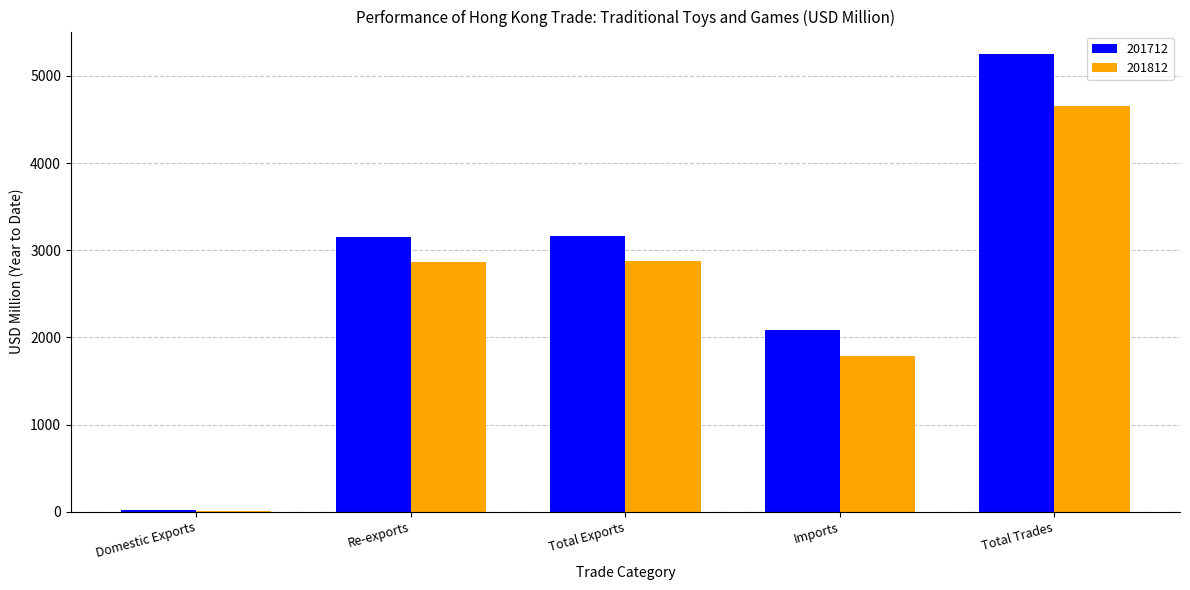

What are all the series names shown in the legend?

201712, 201812